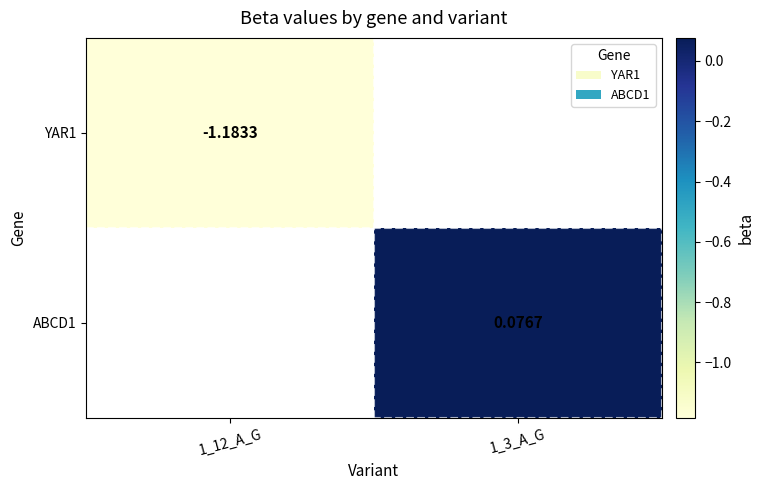

Read the YAR1 value at 1_12_A_G.

-1.2